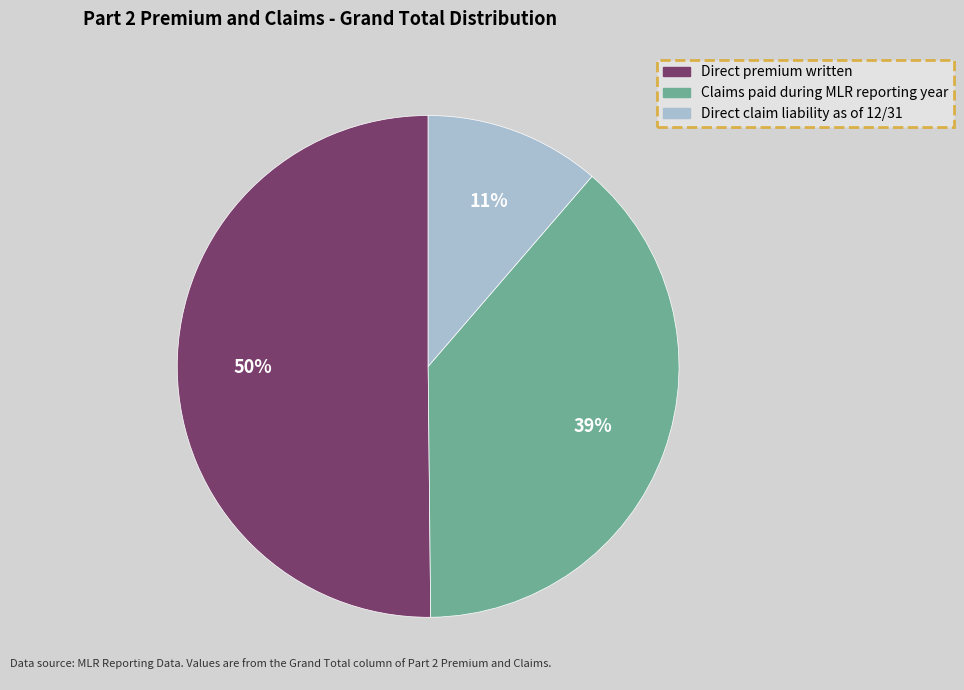

Does Claims paid during MLR reporting year account for over 50% of the chart?

No